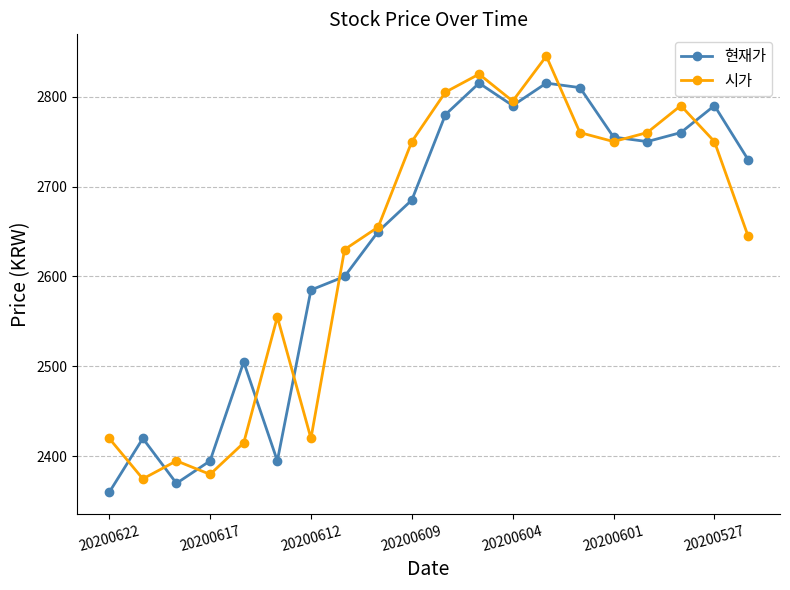

True or false: 시가 has more than 2 points higher than both neighbors.

True